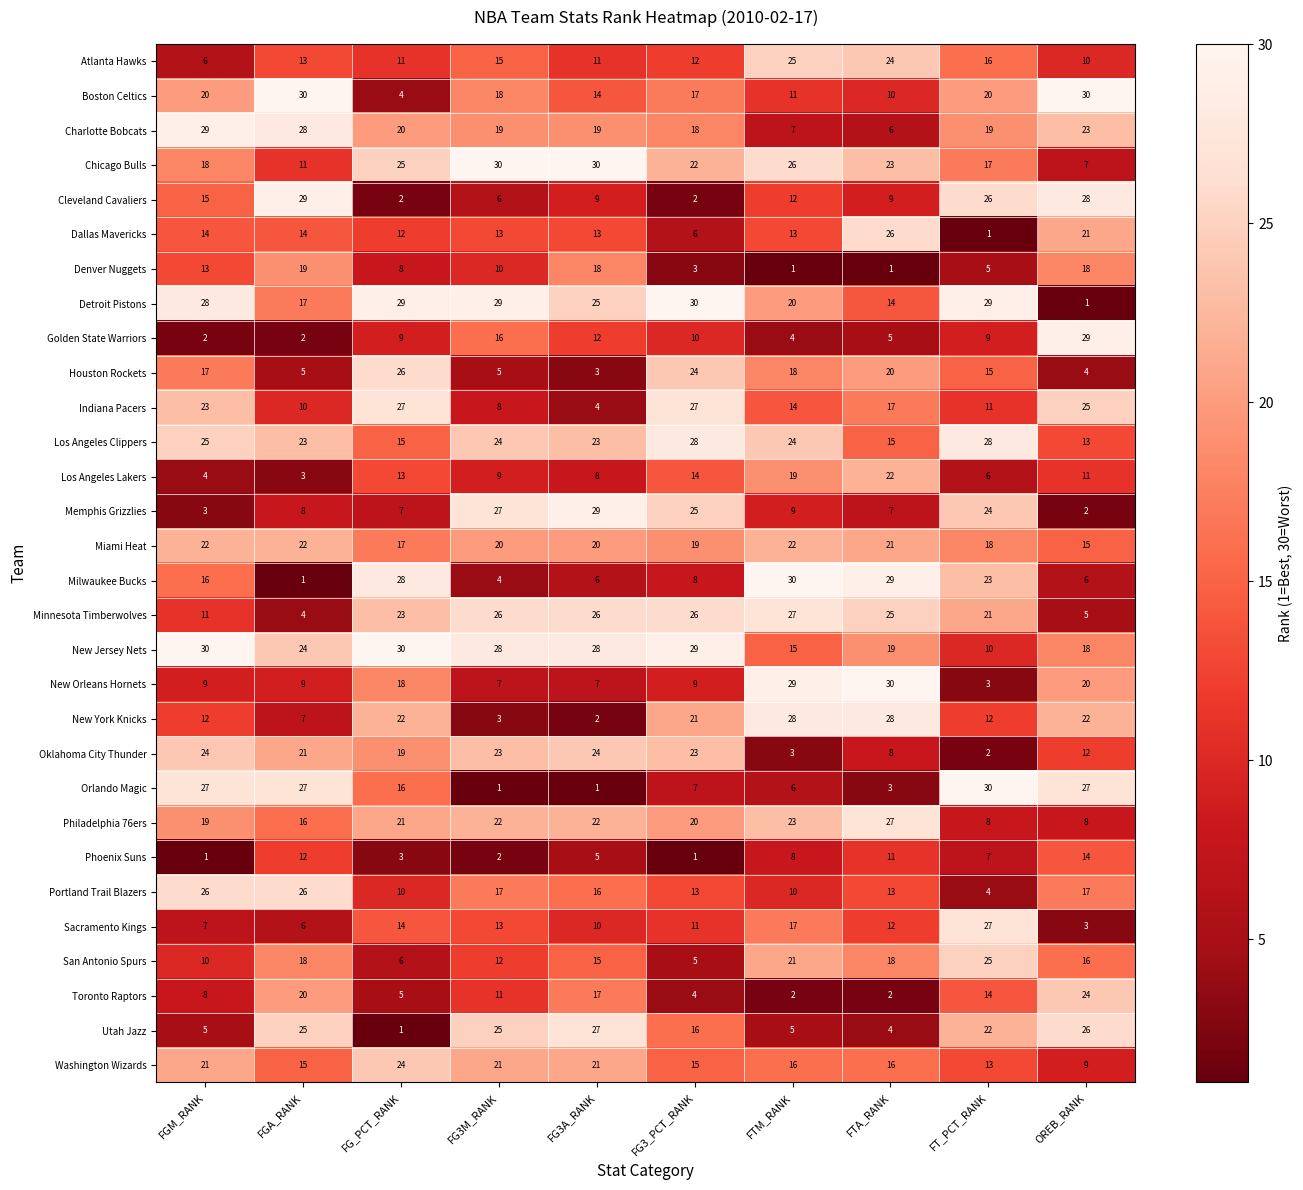

True or false: New Orleans Hornets has a value of 43 at FTM_RANK.

False